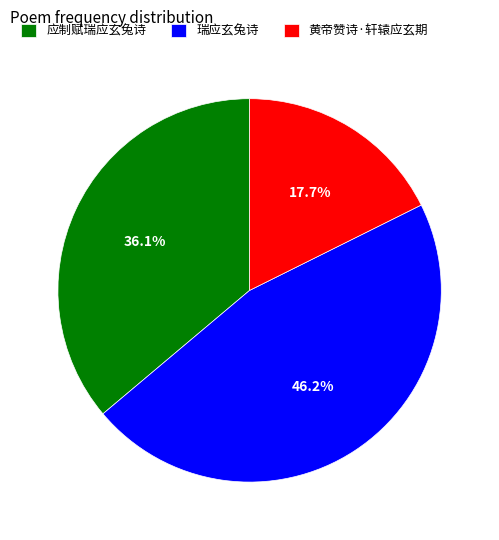

What percentage is the 瑞应玄兔诗 slice, to the nearest percent?

46%